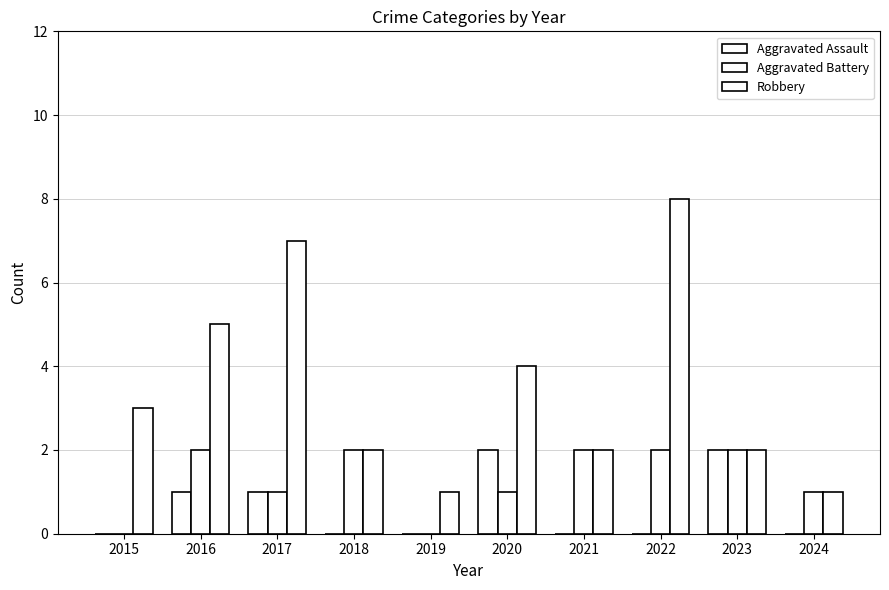

How many values in Aggravated Battery are above zero?

8